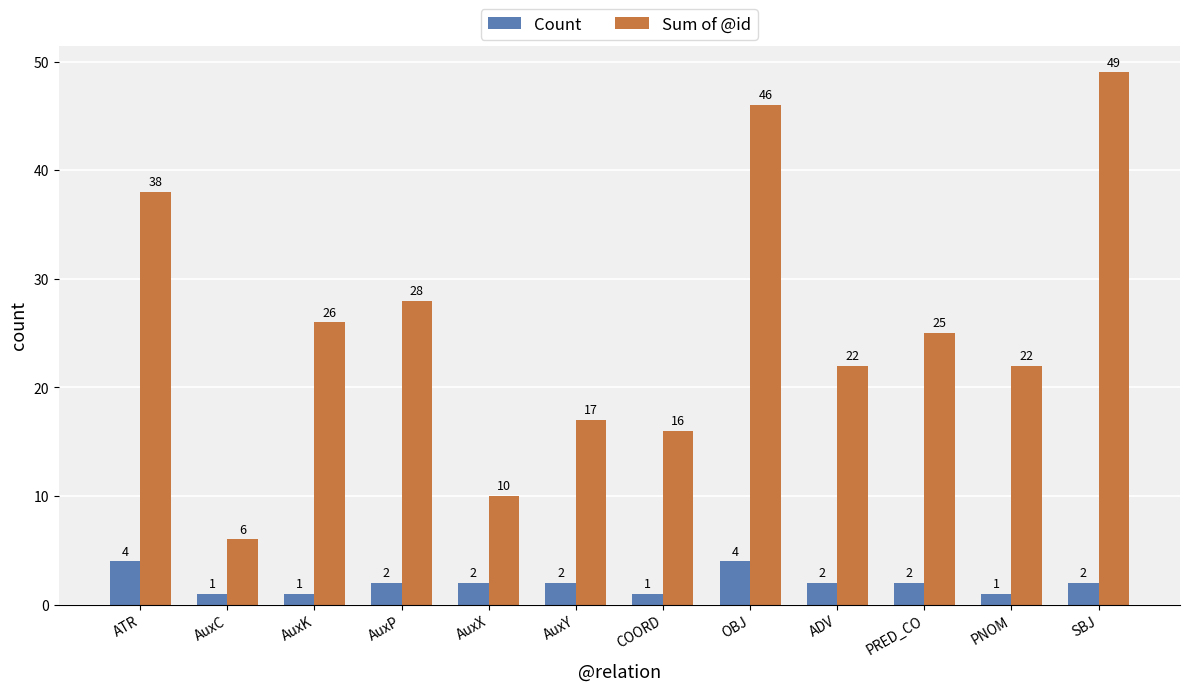

List the series in order of their overall mean, lowest first.

Count, Sum of @id